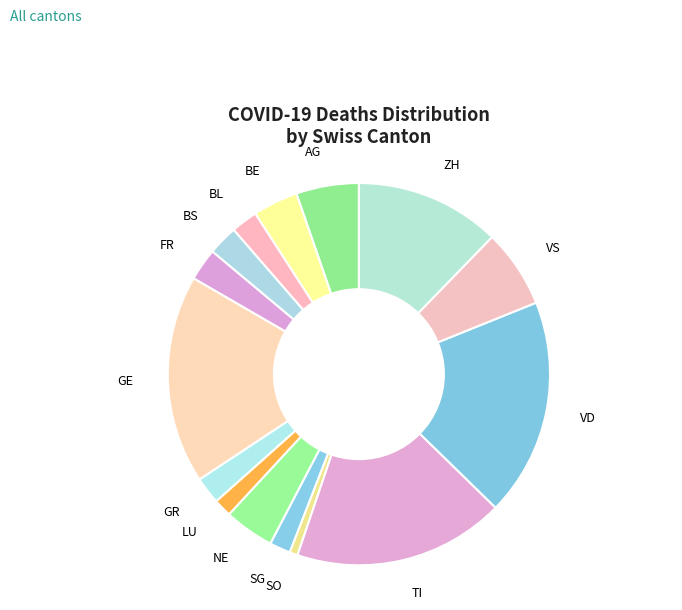

Which slice is the smallest?

SO